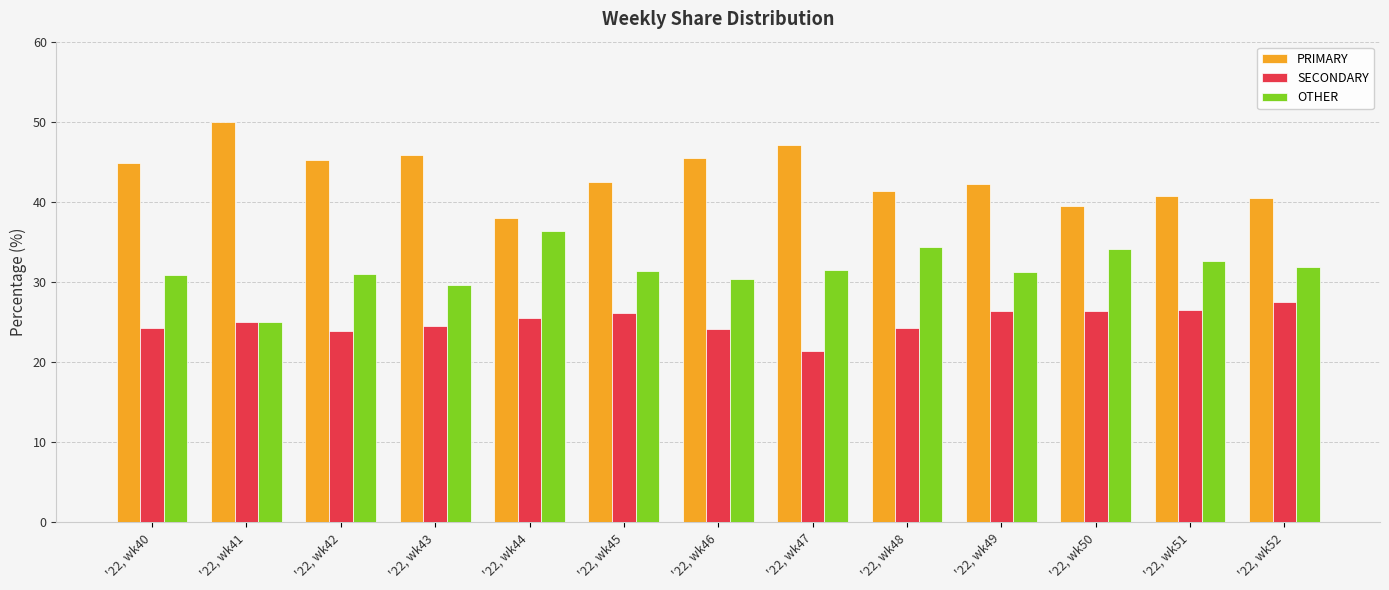

Is the value of OTHER at '22, wk52 greater than the value of SECONDARY at '22, wk40?

Yes